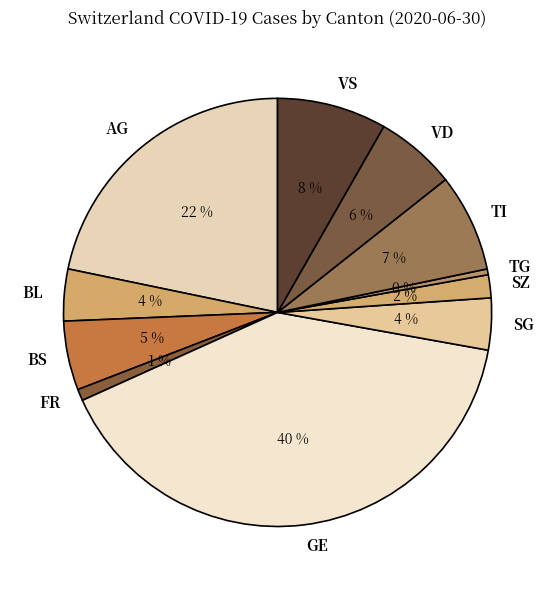

Which has a higher value, VS or GE?

GE